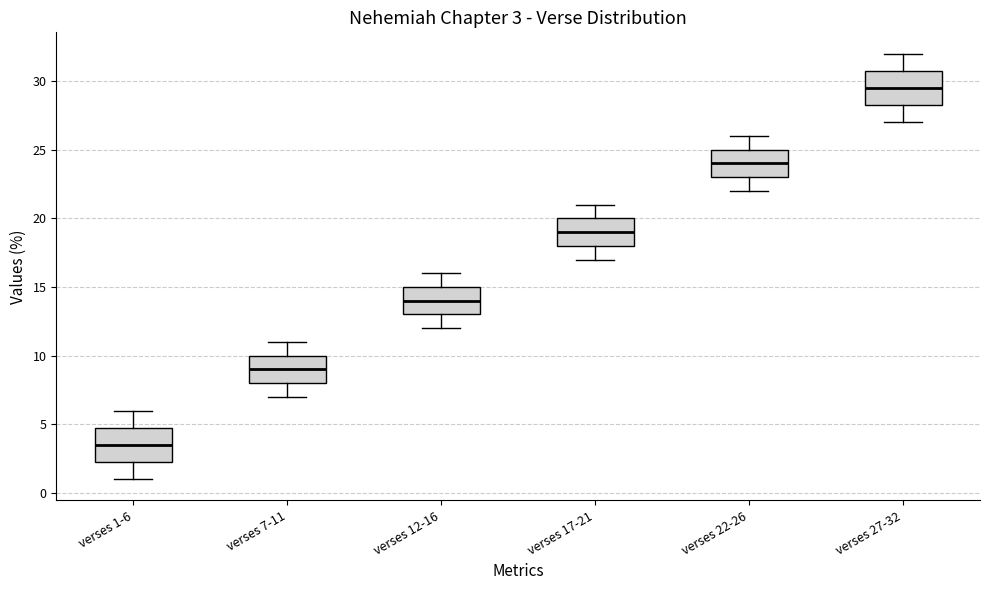

Which box's median line is the highest?

verses 27-32